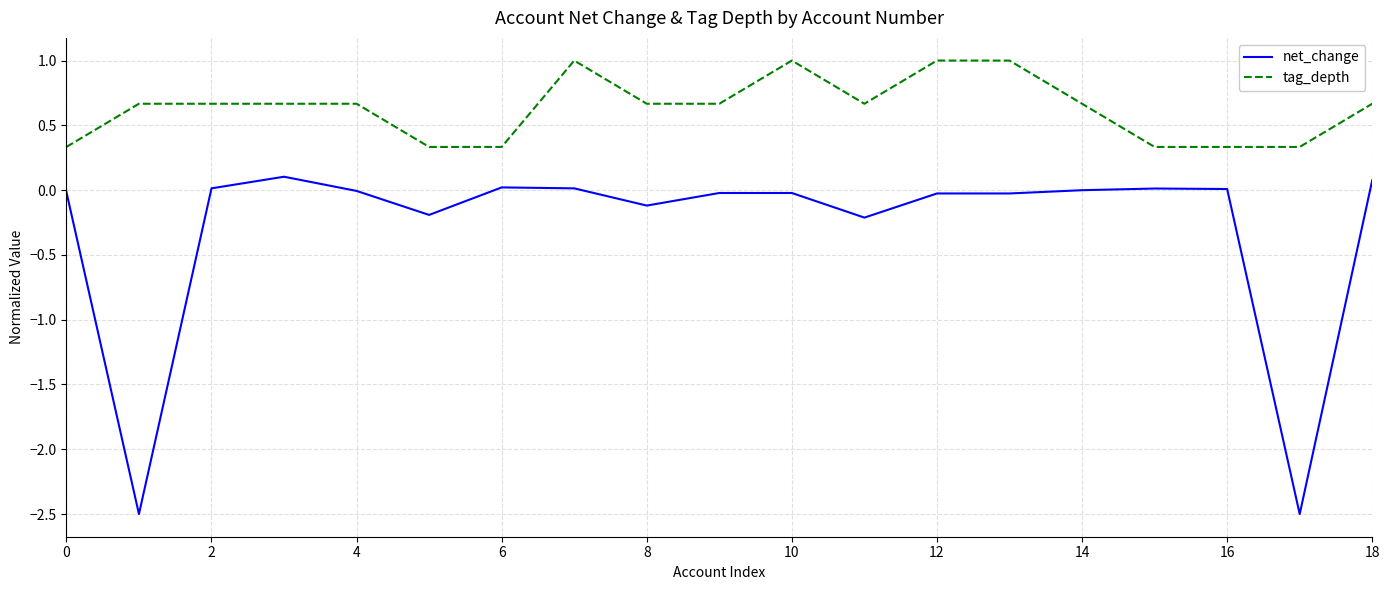

True or false: net_change and tag_depth intersect in this chart.

False